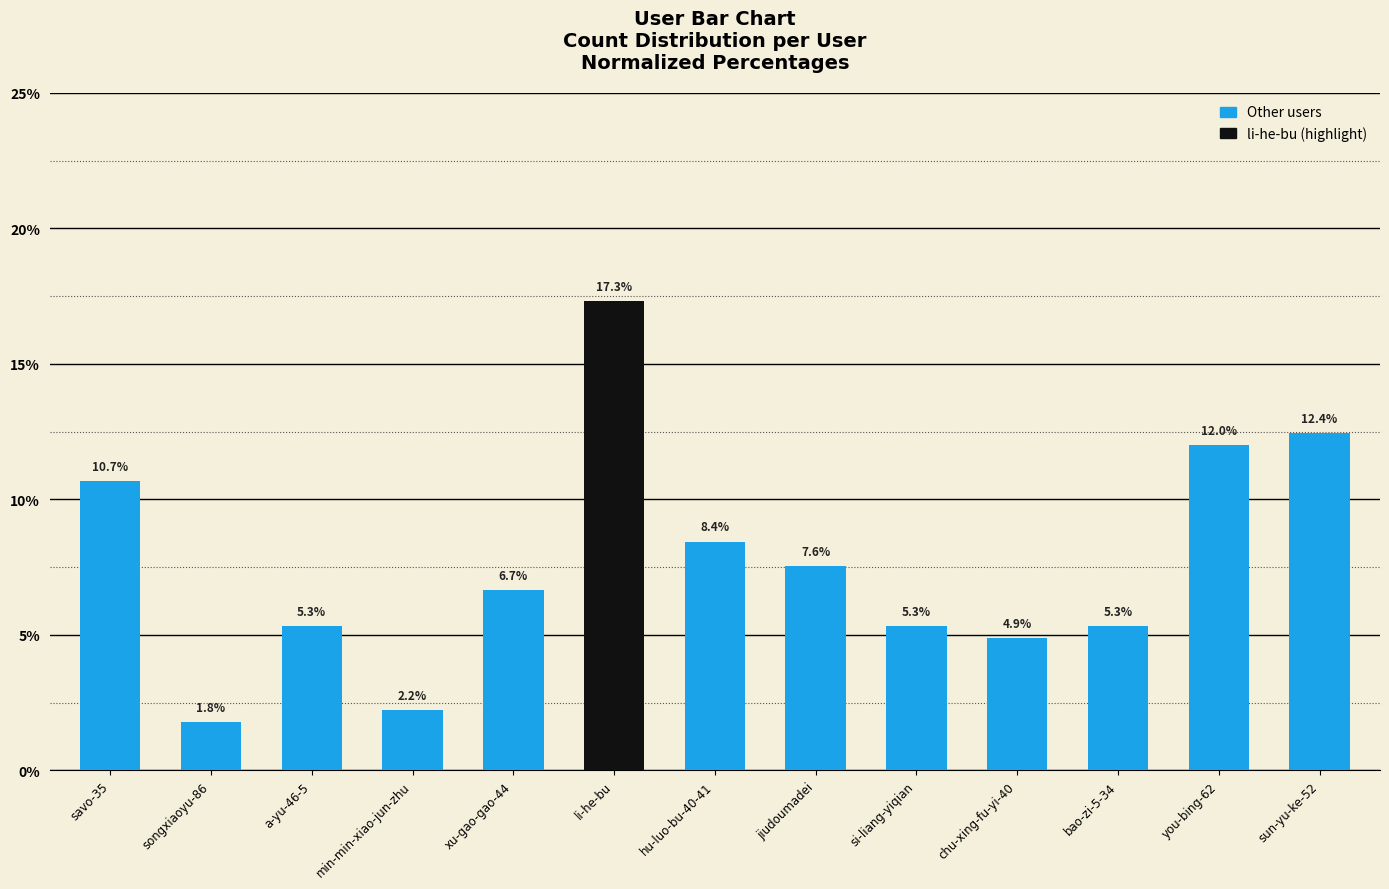

Read the value at min-min-xiao-jun-zhu.

2.2